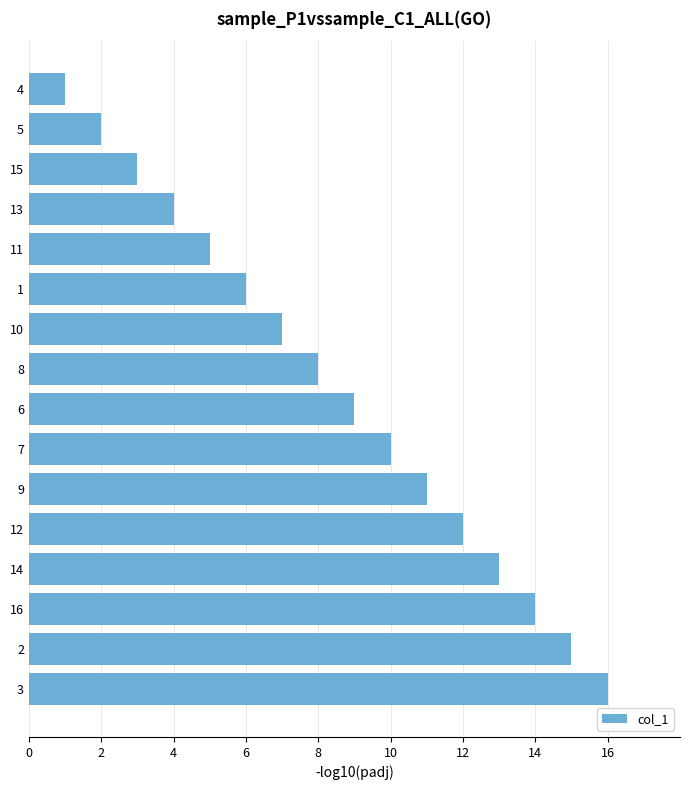

List the labels in order of value, smallest first.

4, 5, 15, 13, 11, 1, 10, 8, 6, 7, 9, 12, 14, 16, 2, 3